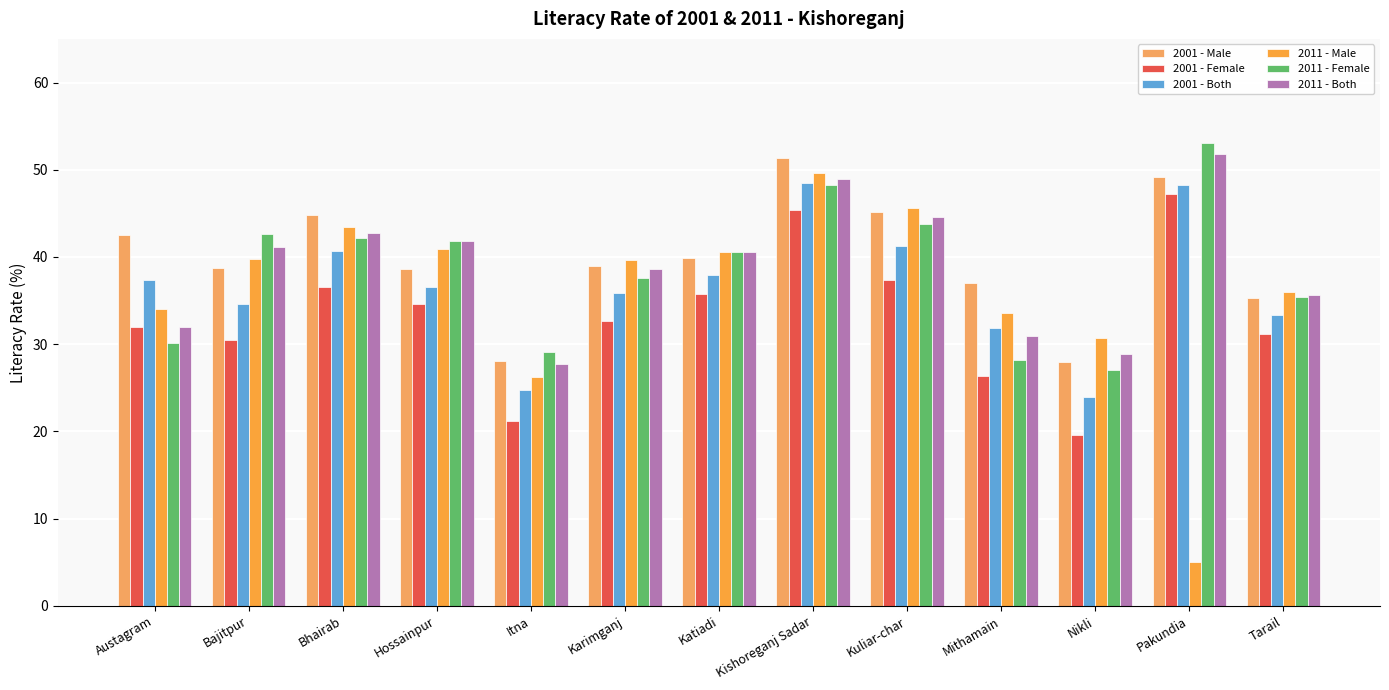

What is the difference between the 2001 - Female values at Bhairab and Katiadi?

0.8